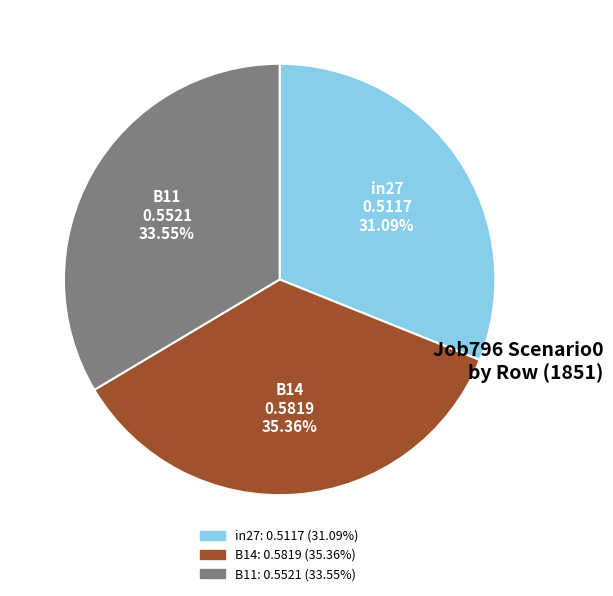

What percentage is the B11 slice, to the nearest percent?

34%